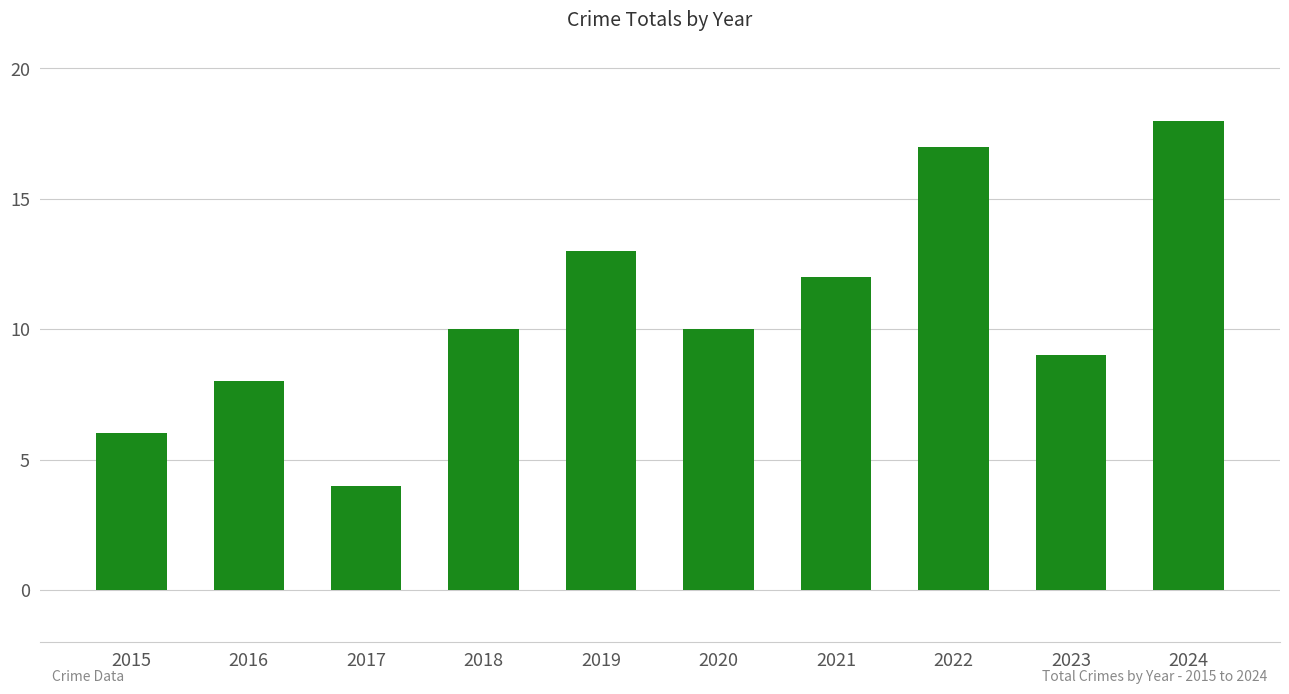

What is the ratio of the value at 2016 to the value at 2024?

0.4